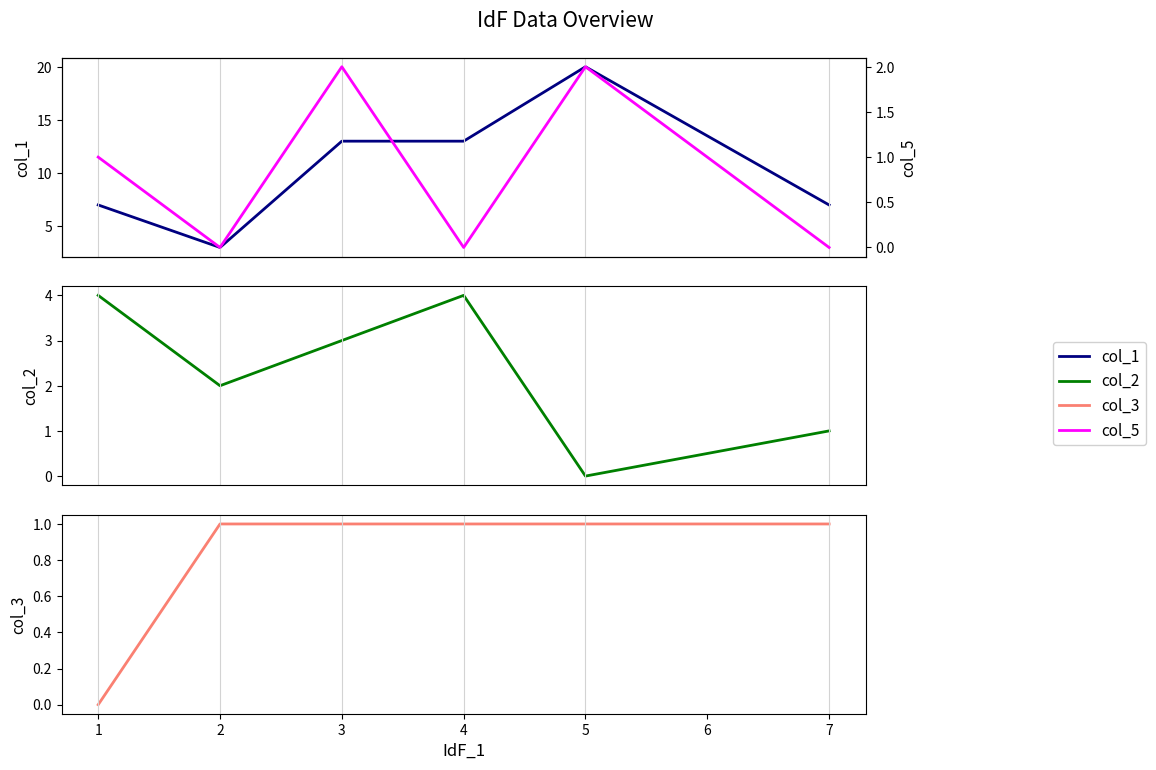

Is it true that col_3 equals 2 at 2?

False